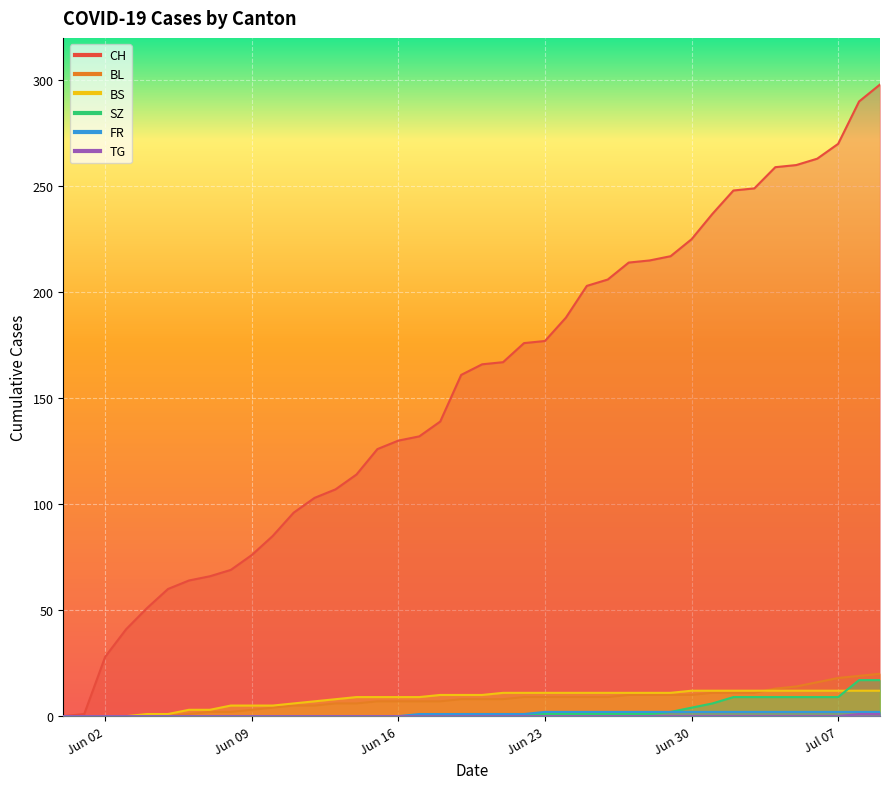

True or false: FR and SZ cross at least once.

False